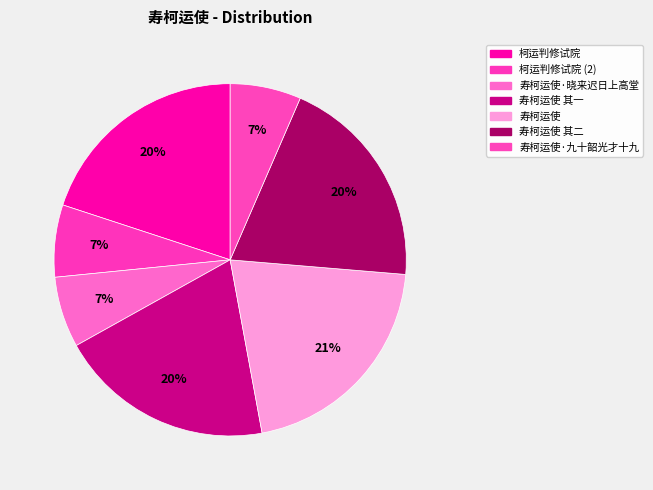

Count the number of slices in the pie.

7